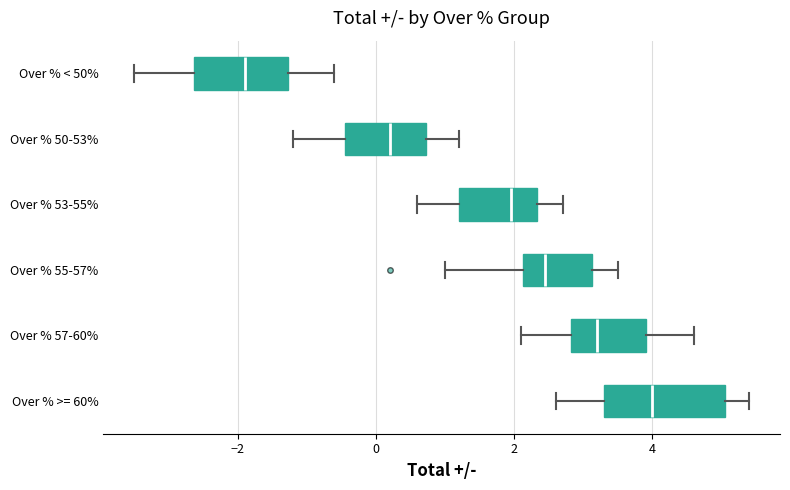

Reading bottom to top, transcribe this box plot: for each box, give where its median line is, the range the box spans, and where its two whiskers end, as read against the x-axis. The values are not printed on the chart, so give them approximately, as read against the axis.

Over % >= 60%: median 4.0, box 3.4 to 5.0, whiskers 2.6 to 5.4
Over % 57-60%: median 3.2, box 2.8 to 4.0, whiskers 2.2 to 4.6
Over % 55-57%: median 2.4, box 2.2 to 3.2, whiskers 1.0 to 3.6
Over % 53-55%: median 2.0, box 1.2 to 2.4, whiskers 0.6 to 2.8
Over % 50-53%: median 0.2, box -0.4 to 0.8, whiskers -1.2 to 1.2
Over % < 50%: median -1.8, box -2.6 to -1.2, whiskers -3.4 to -0.6